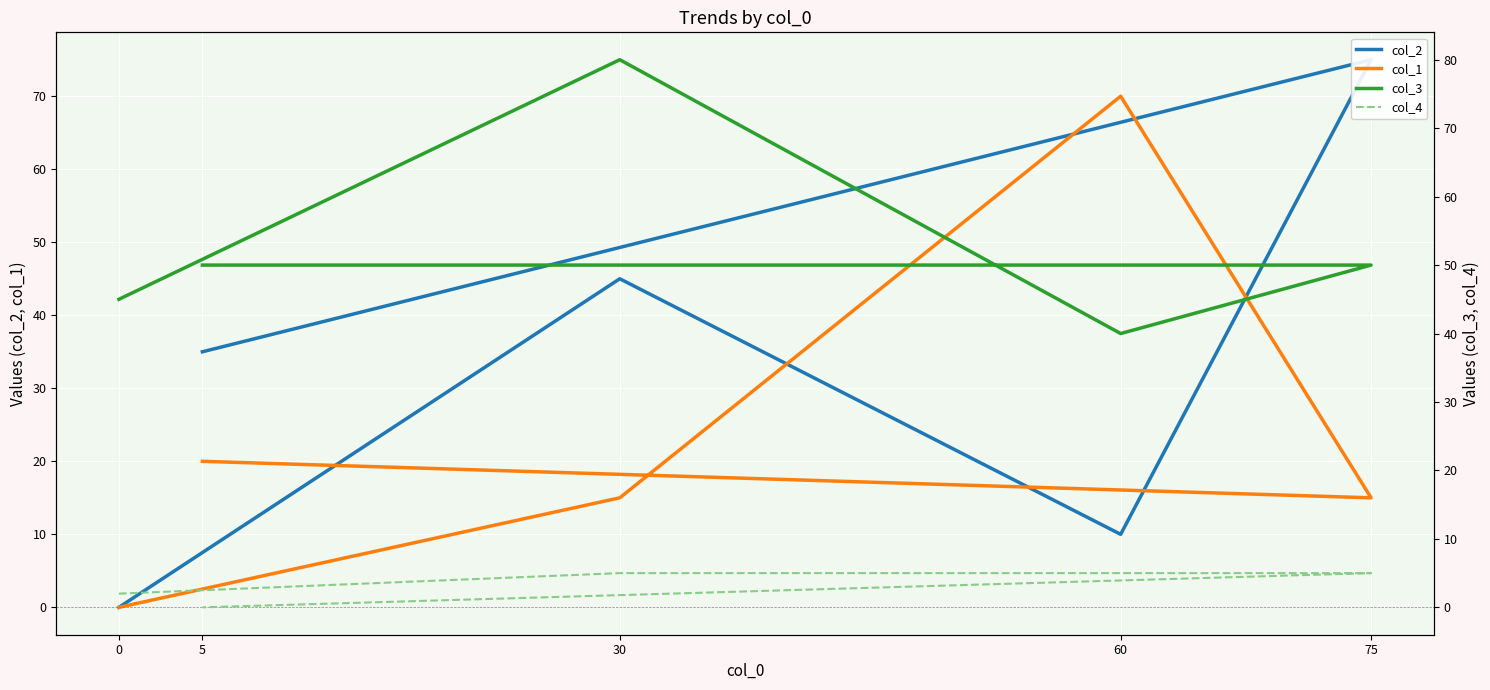

True or false: col_2 has a value of 35 at 5.

True